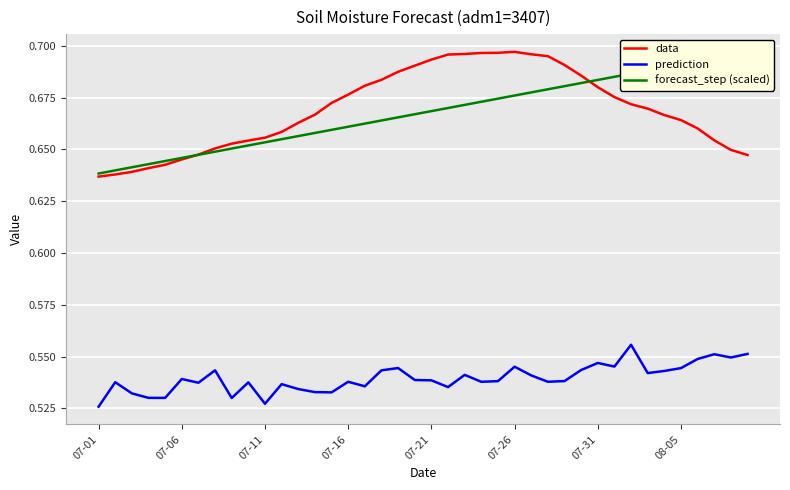

What is the sum of all data values?

26.8